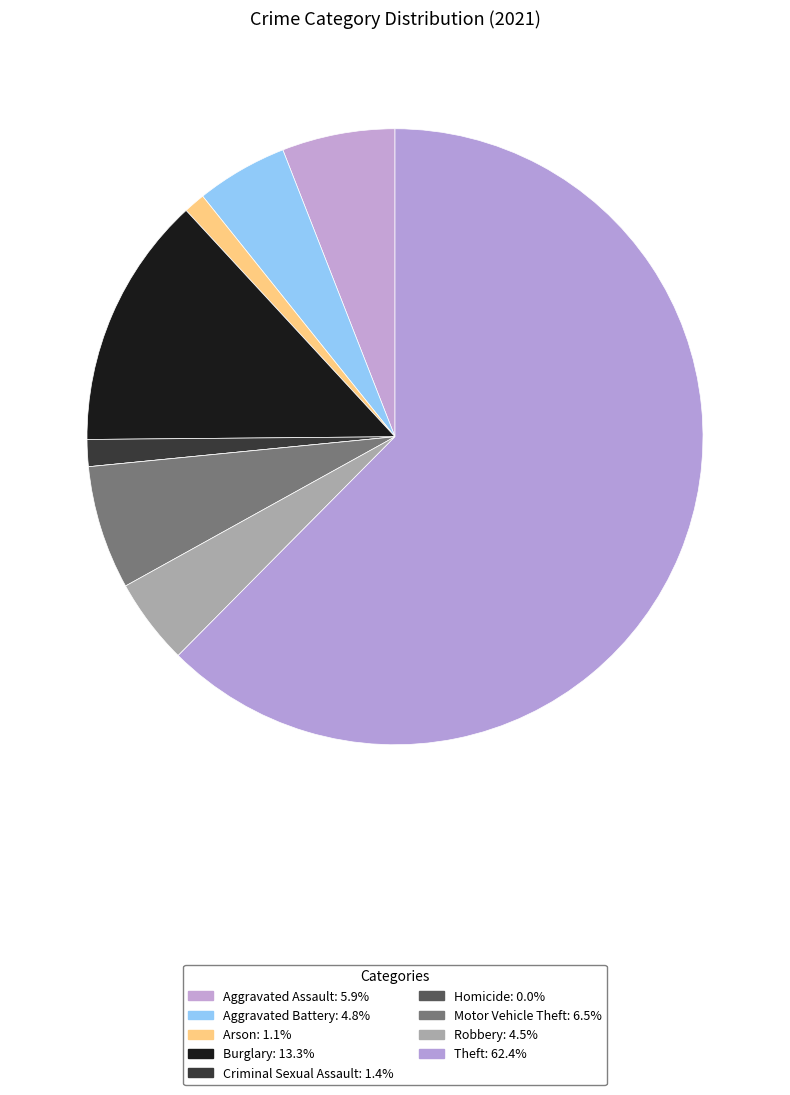

What percentage is the Robbery slice, to the nearest percent?

5%